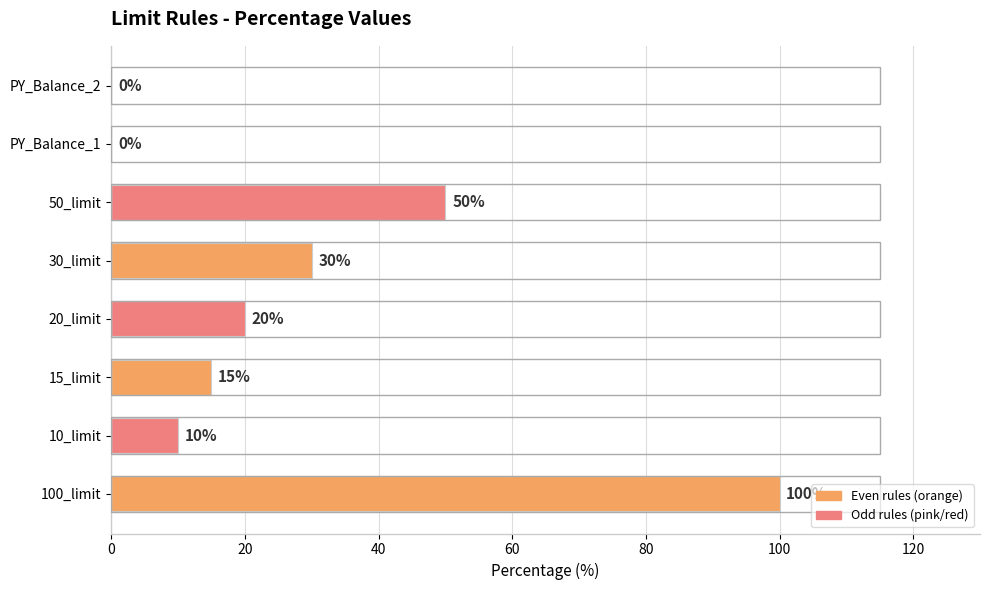

Where is the data nearest to the value 50?

50_limit